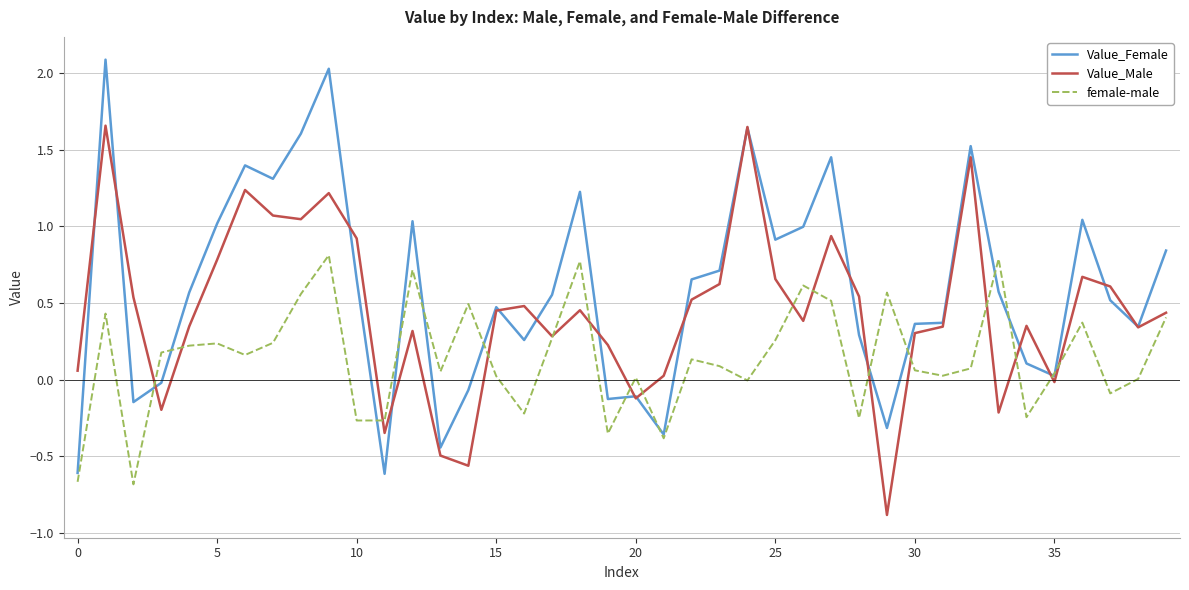

Which series has the largest range (max minus min)?

Value_Female